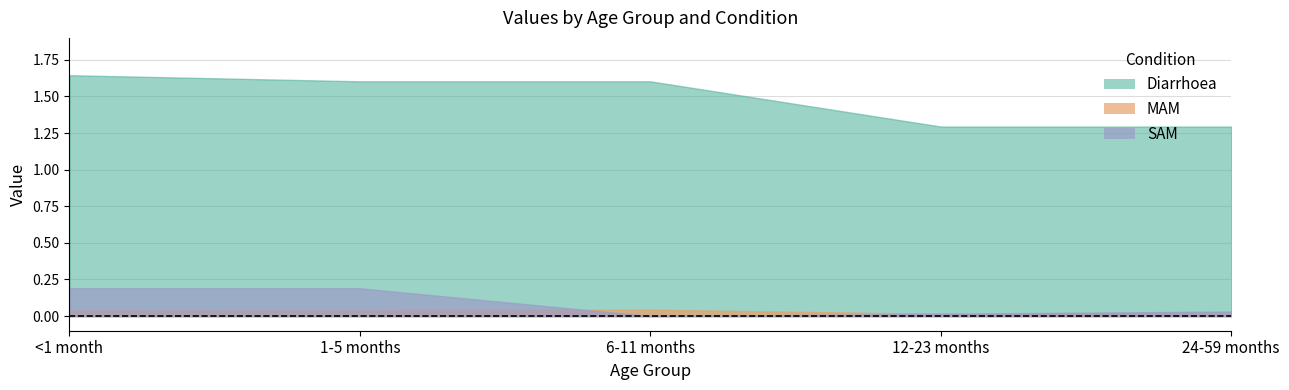

True or false: MAM and Diarrhoea cross at least once.

False